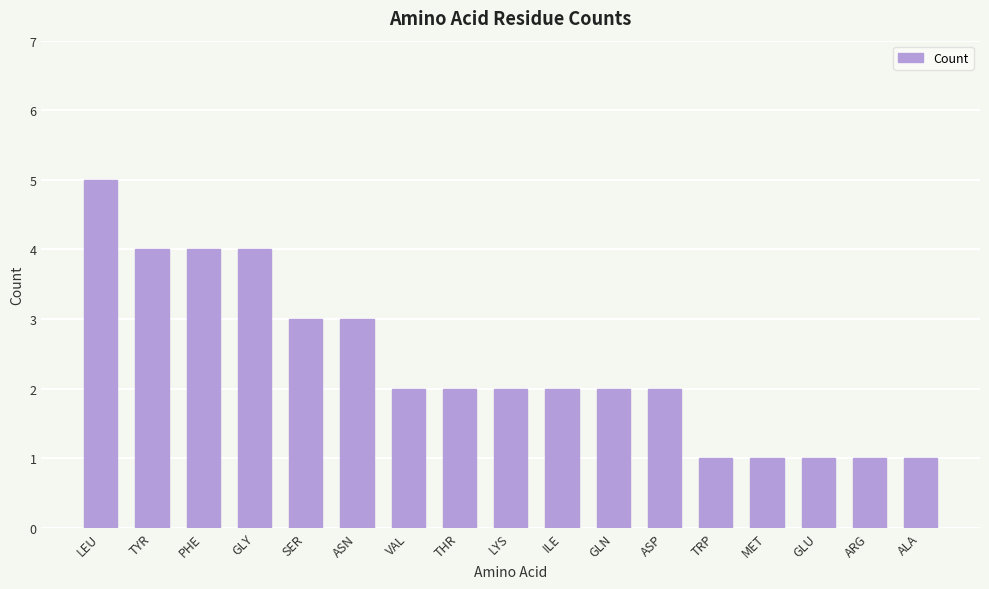

Is it true that the value at ILE is 3?

False